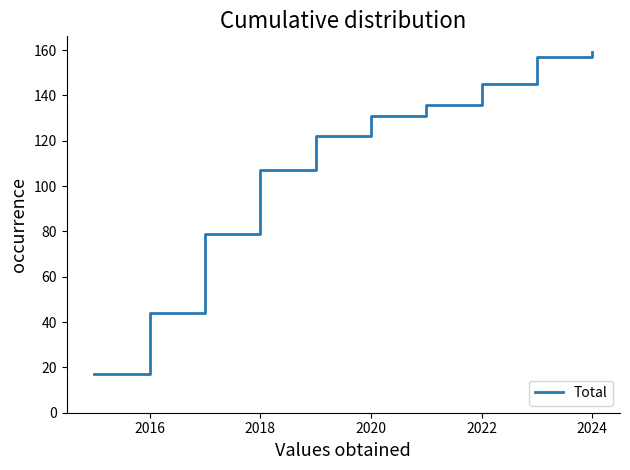

What is the minimum value shown in the chart?

17